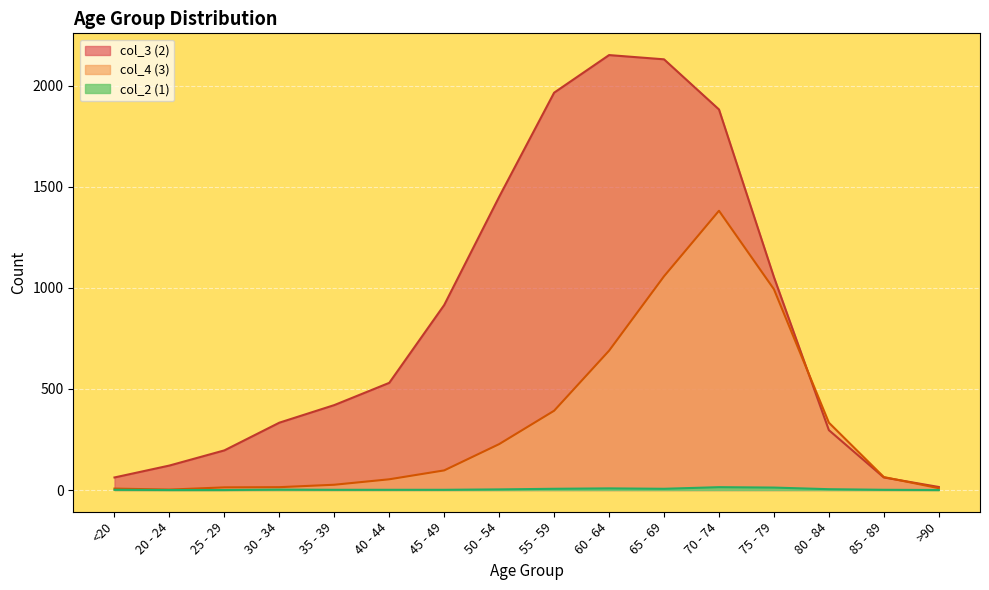

What is the sum of all col_3 (2) values?

13581